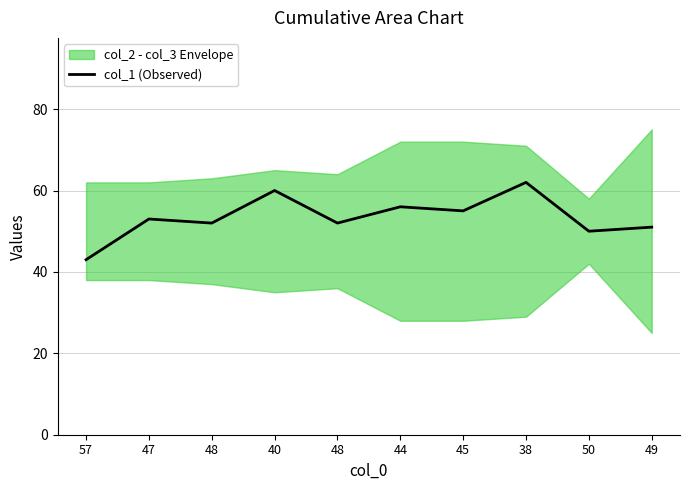

Which label corresponds to the smallest value in the chart?

57